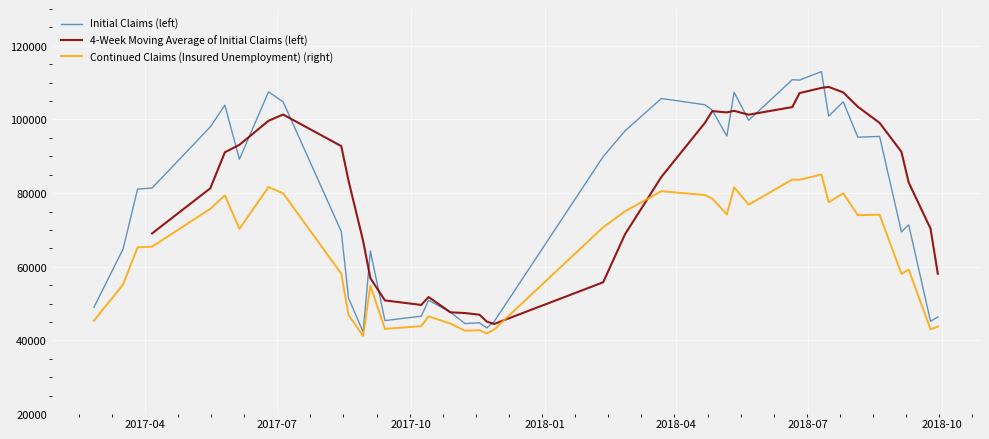

What is the maximum value for Initial Claims (left)?

113000